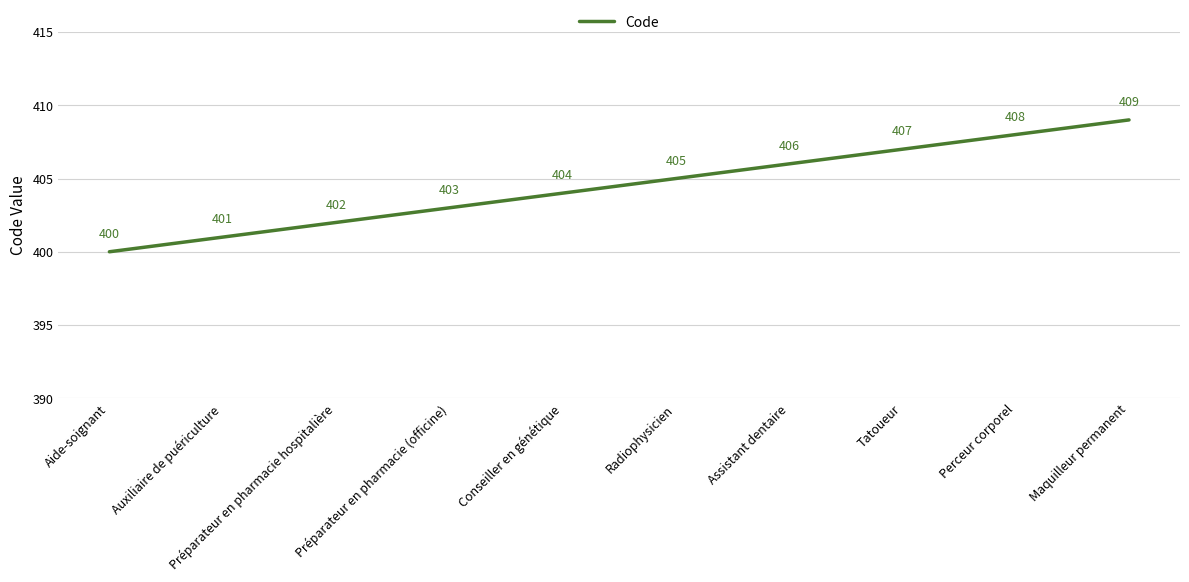

What is the sum of all values?

4045